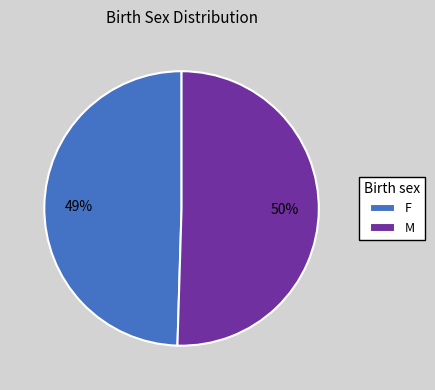

To the nearest percent, what percentage of the pie is M?

50%